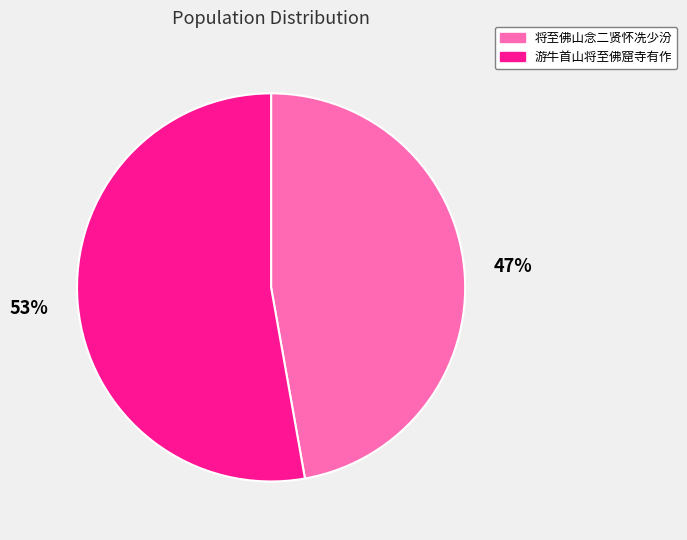

What is the smallest slice in the pie chart?

将至佛山念二贤怀冼少汾